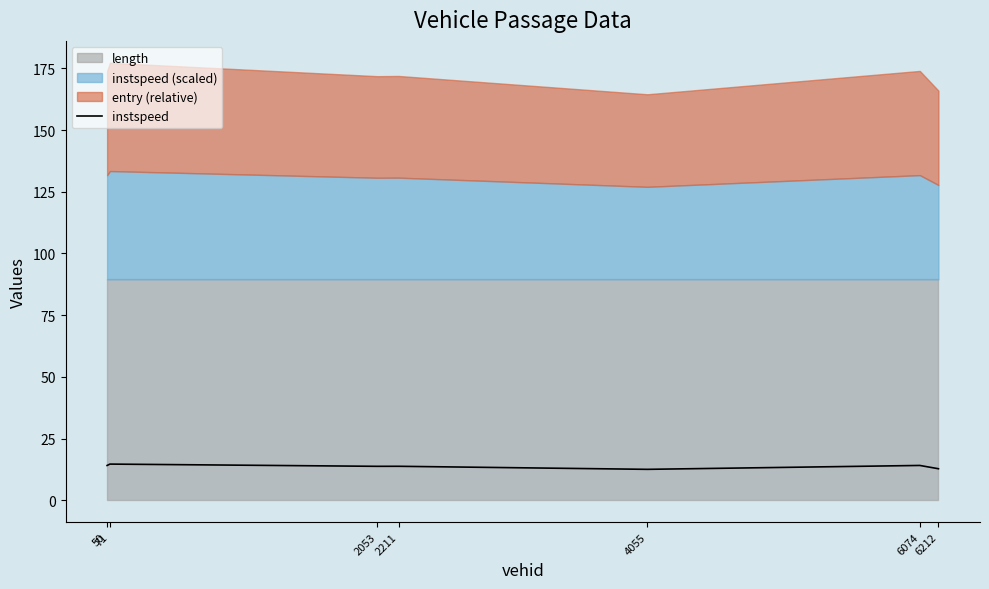

How many interior local peaks (higher than both neighbors) does the data have?

3